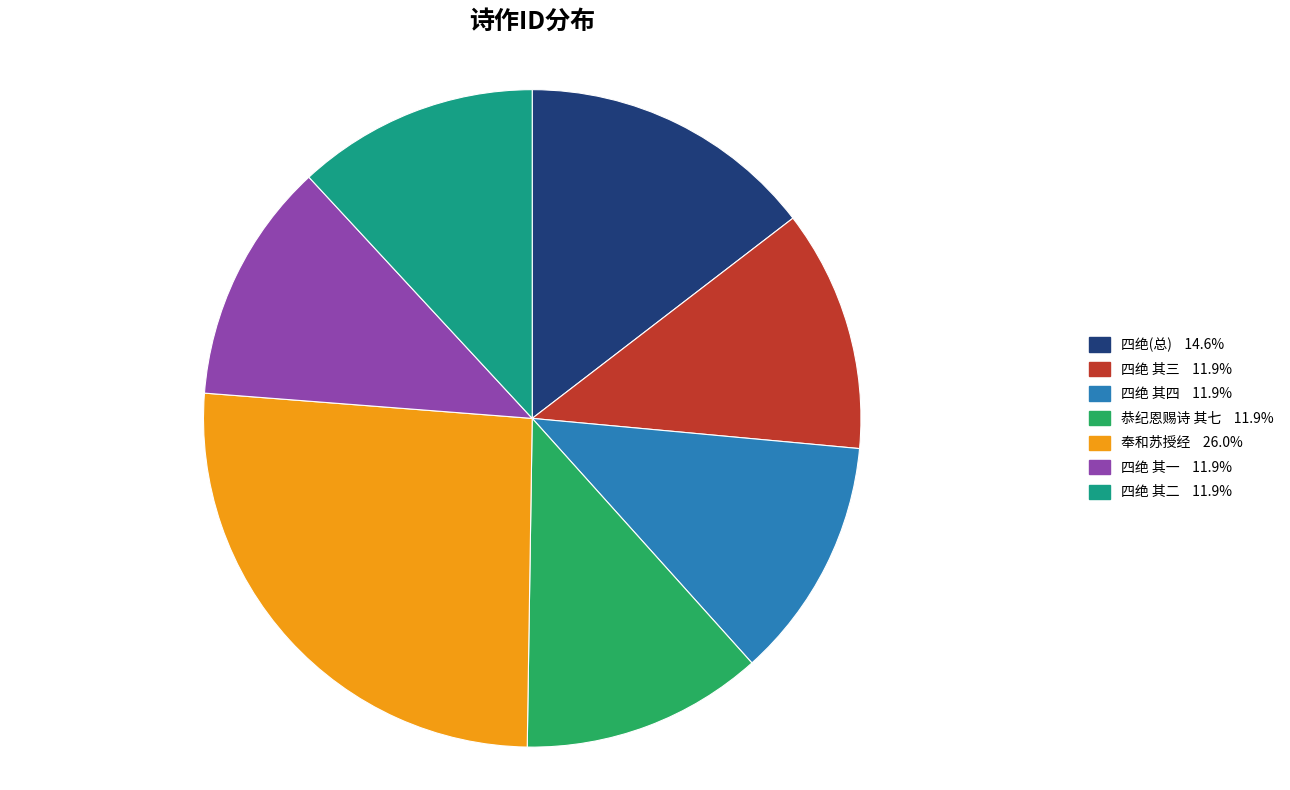

Is there any slice that represents more than half of the pie?

No